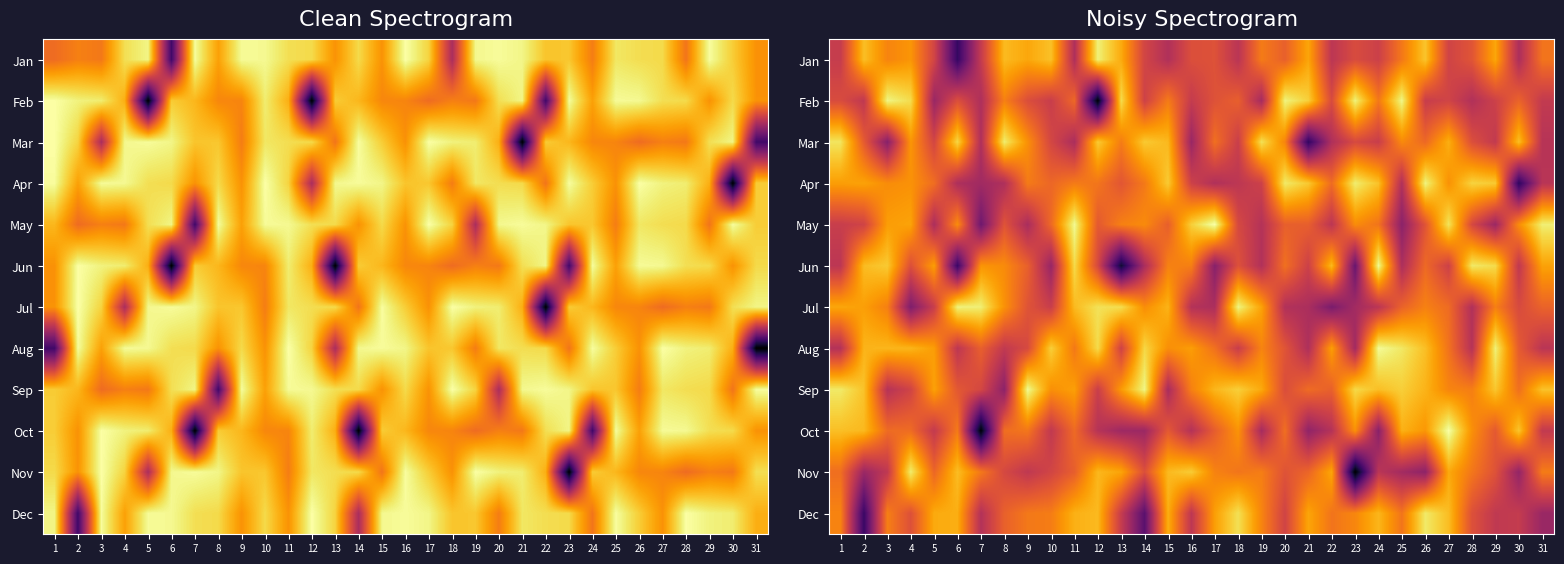

How many distinct data groups are displayed?

12